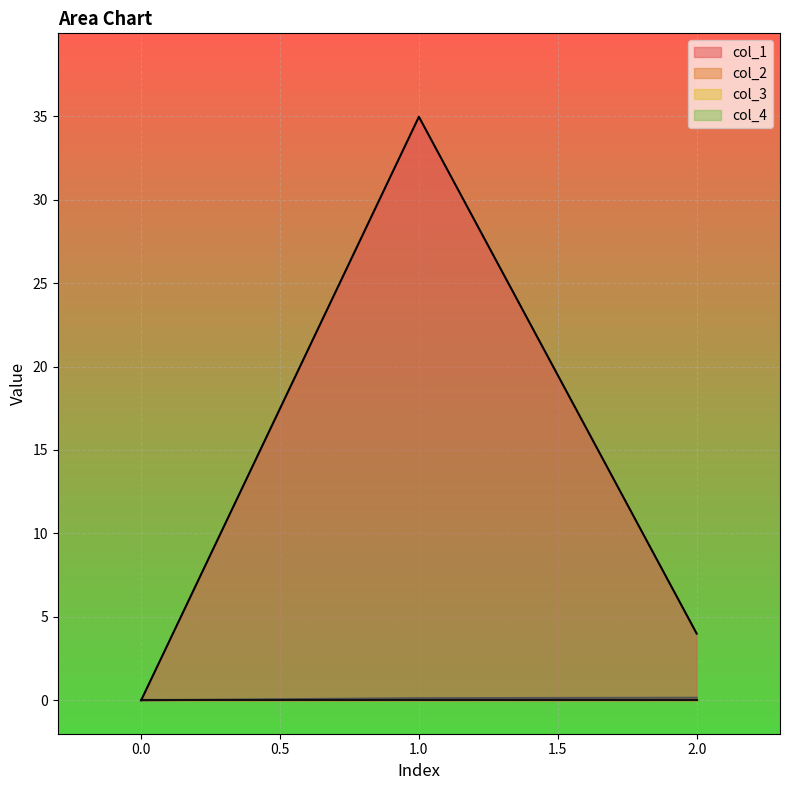

What is the difference between the maximum and minimum values in the col_1 series?

35.0